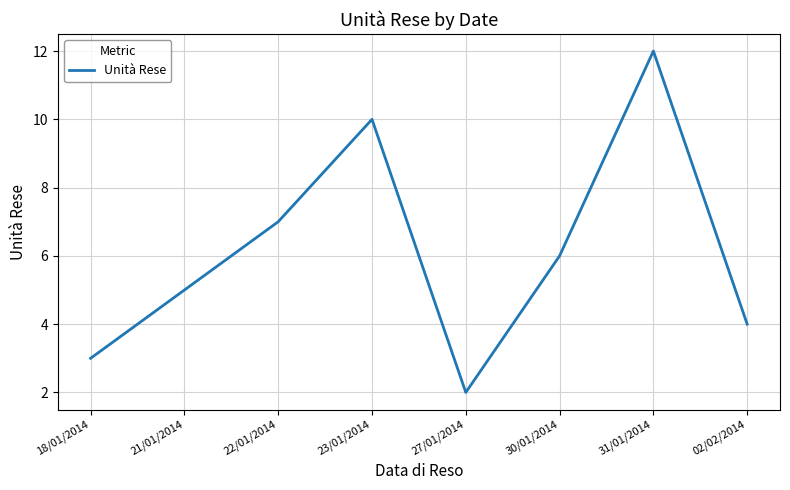

What position from the left is 18/01/2014?

1